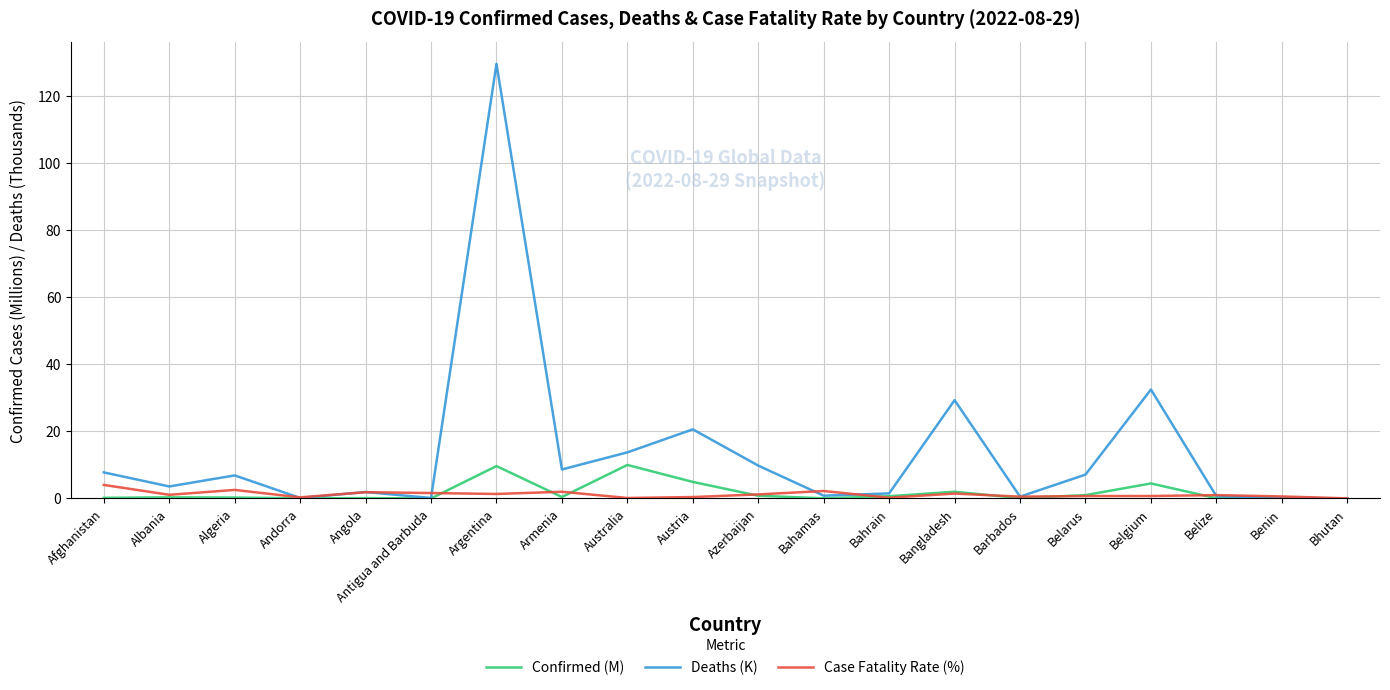

List the series in order of their peak value, highest first.

Deaths (K), Confirmed (M), Case Fatality Rate (%)